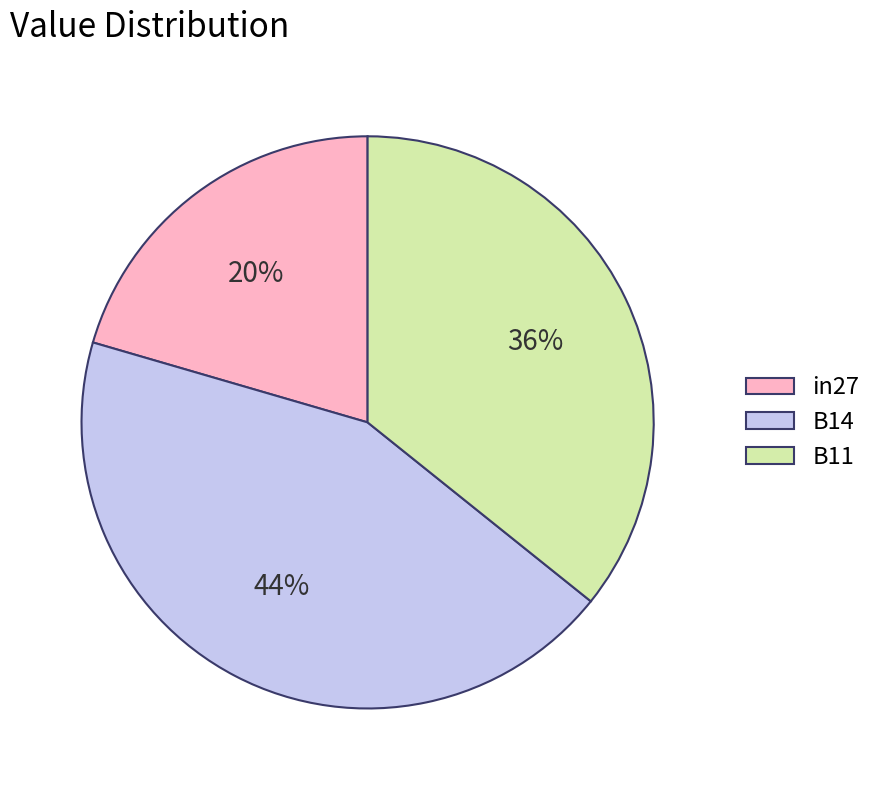

The B14 slice represents 44% of the pie. True or false?

True